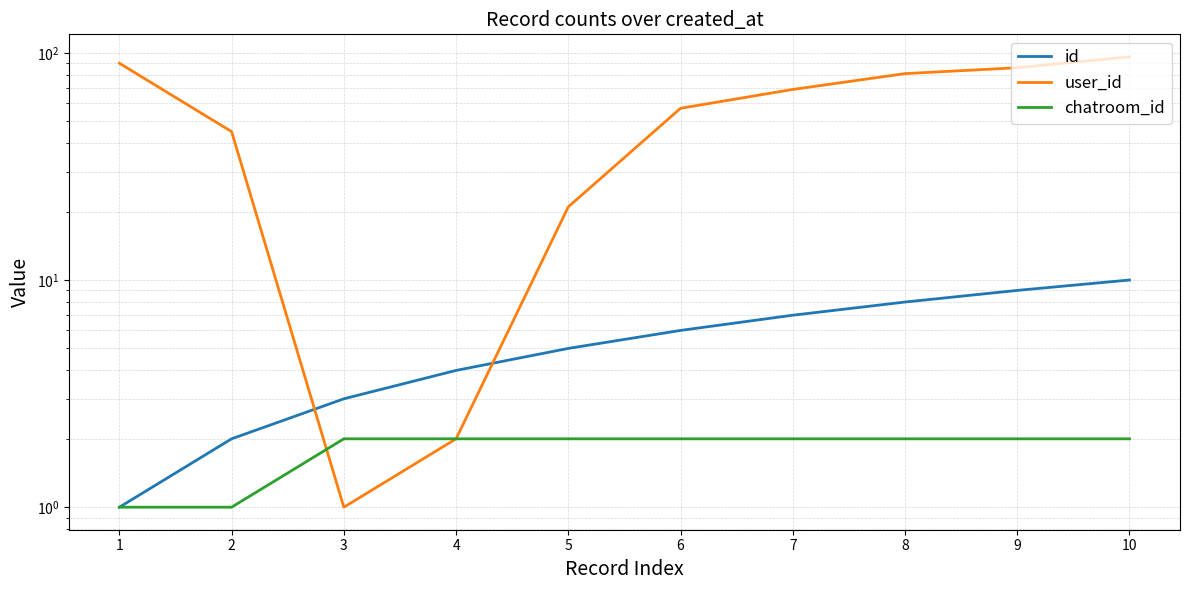

What is the value of the chatroom_id point at the 6th from the left?

2